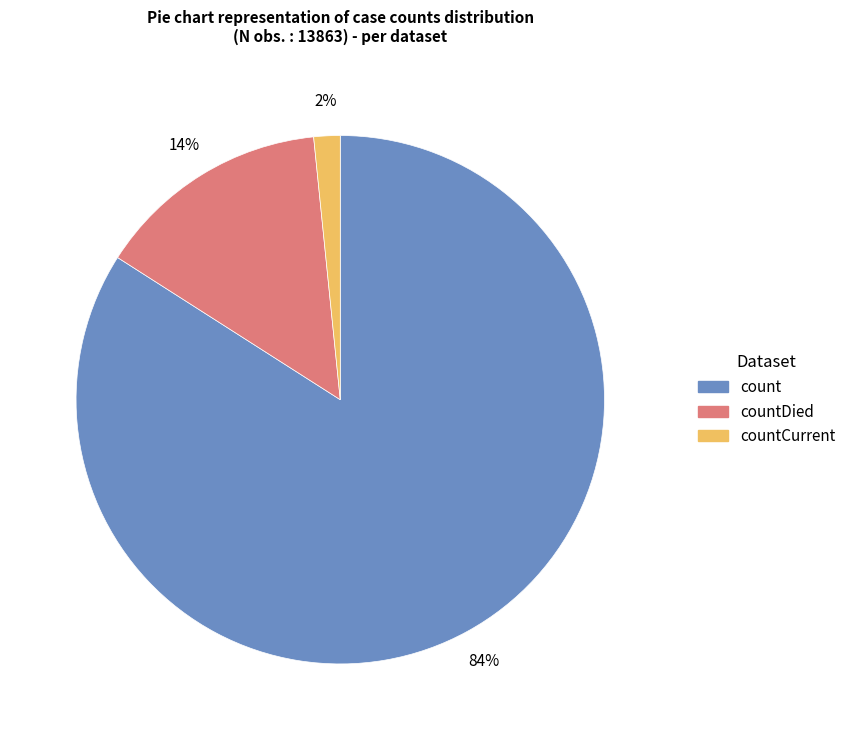

How many segments does this pie chart have?

3